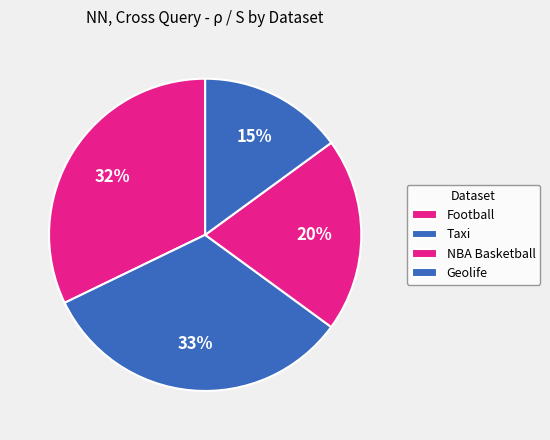

To the nearest percent, what percentage of the pie is Geolife?

15%